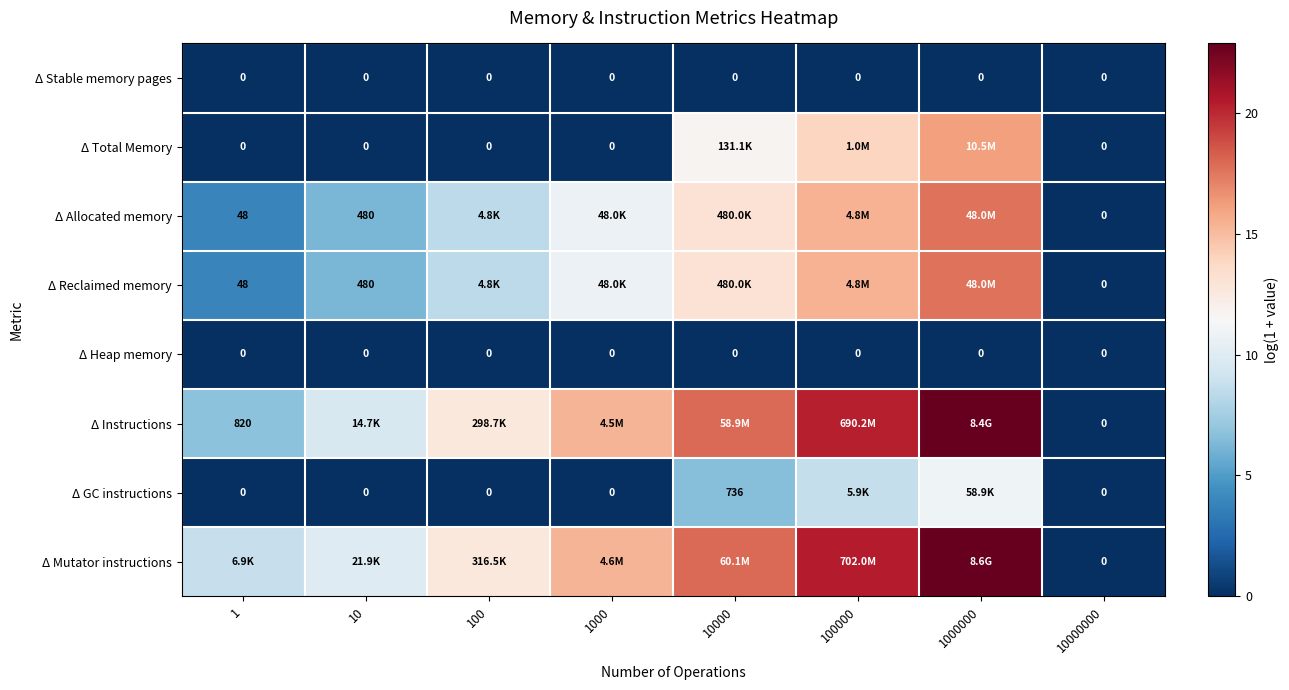

Between 100 and 1, which is larger?

100